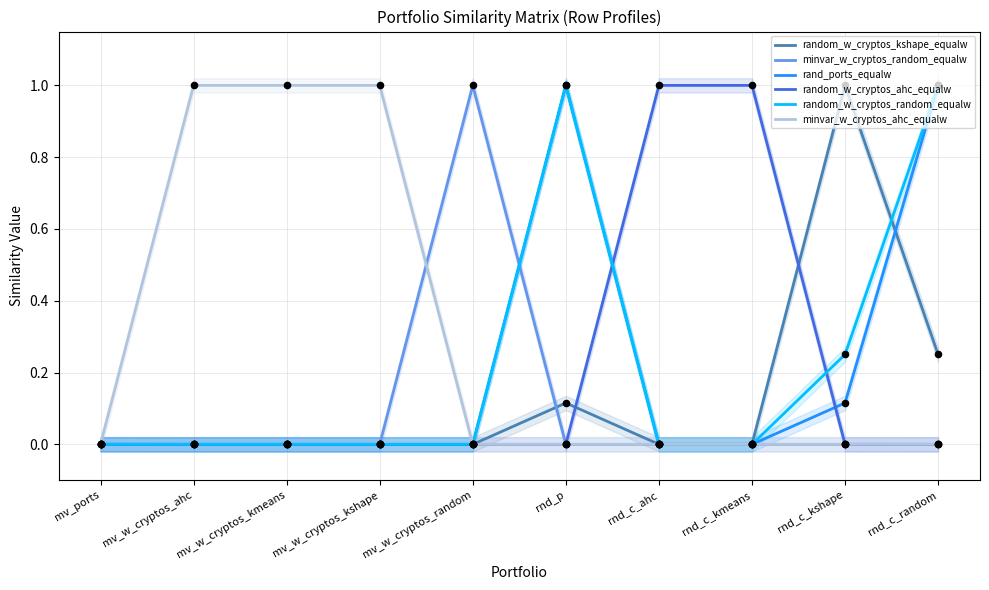

Which series reaches the maximum Y coordinate?

random_w_cryptos_kshape_equalw